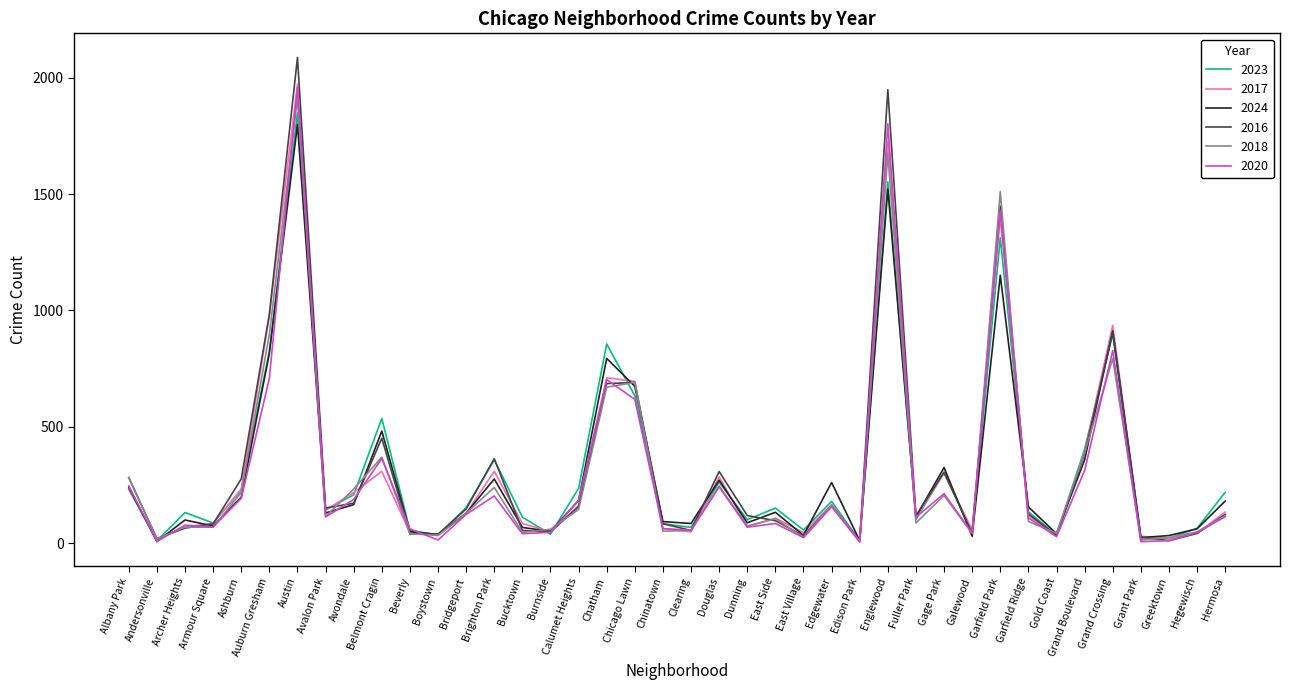

Where does the 2020 series first go above 113?

Albany Park